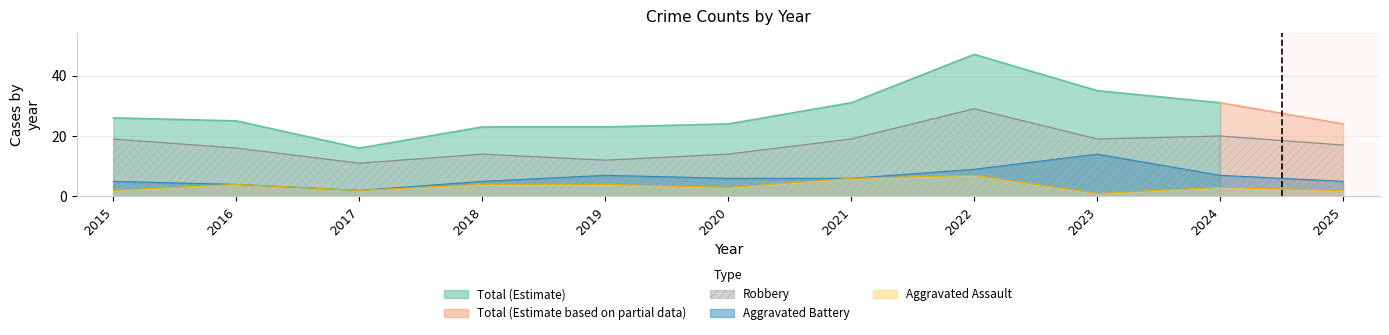

True or false: Aggravated Assault and Aggravated Battery cross at least once.

False